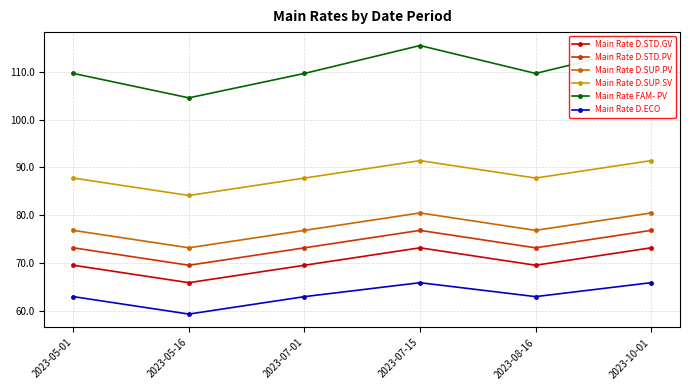

What position from the left is 2023-07-01?

3